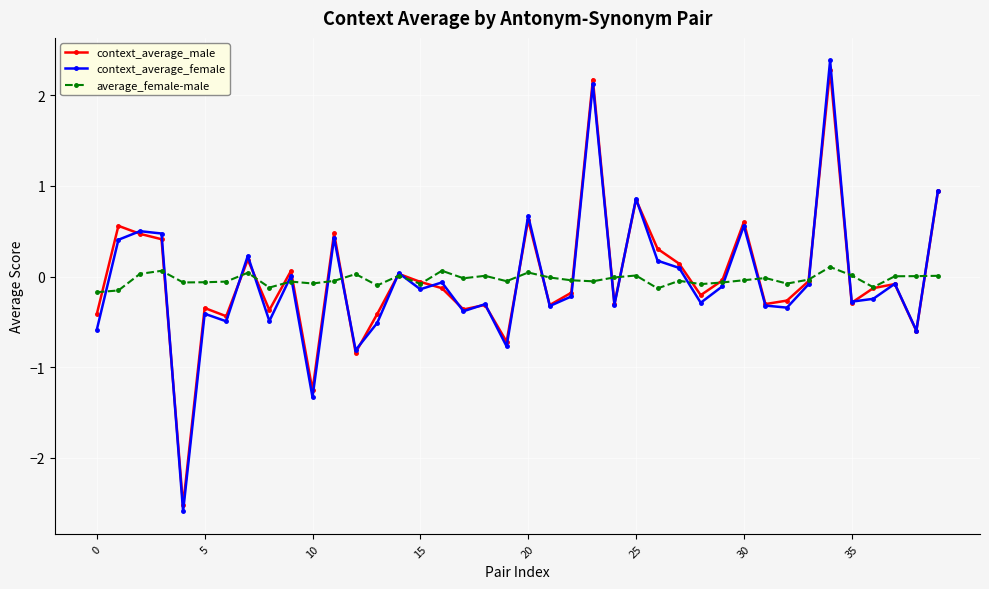

True or false: context_average_female has more than 2 points higher than both neighbors.

True